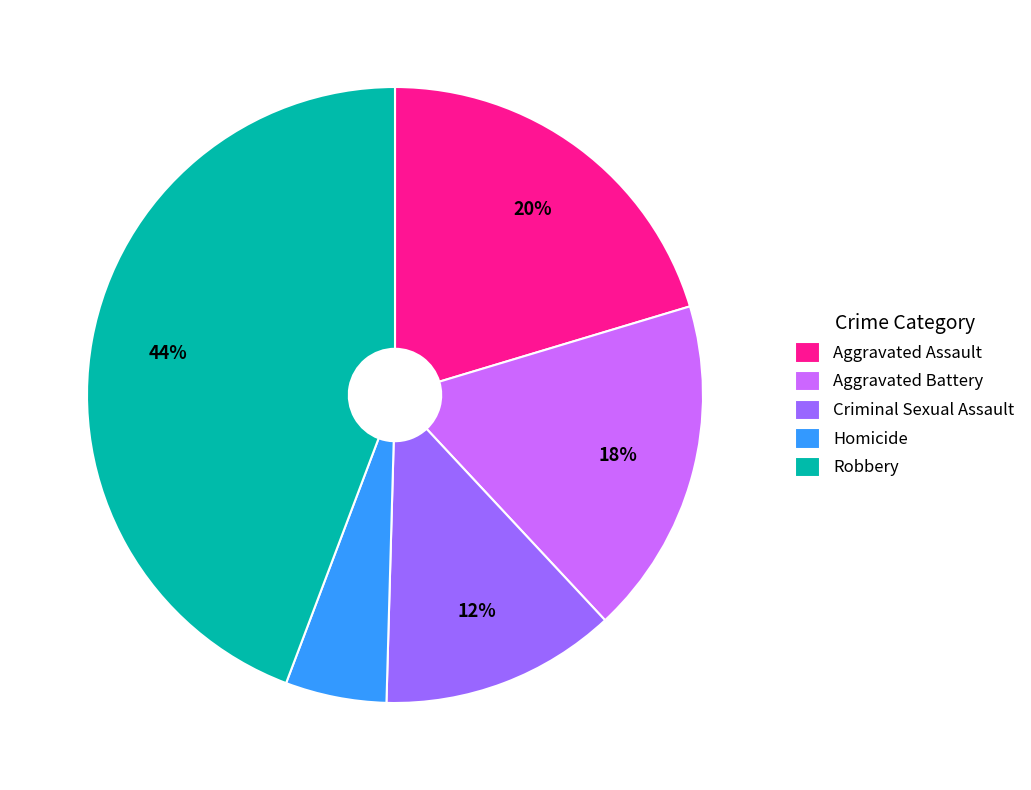

What is the largest slice in the pie chart?

Robbery